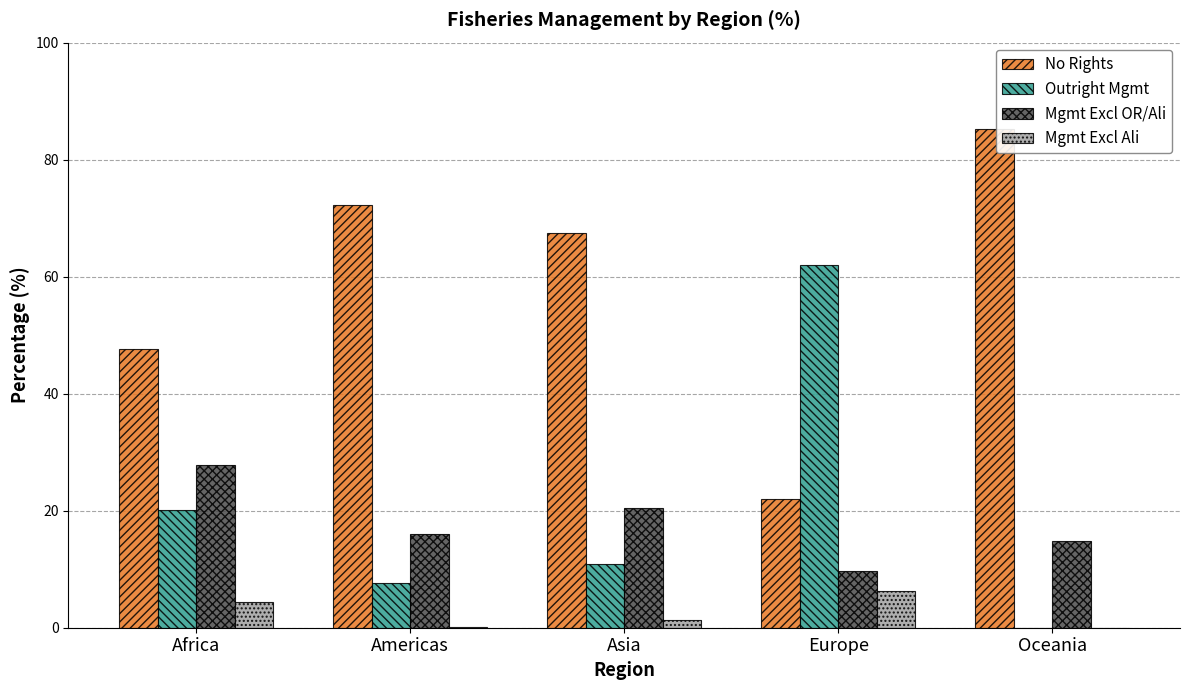

True or false: No Rights has a value of 9.8 at Europe.

False